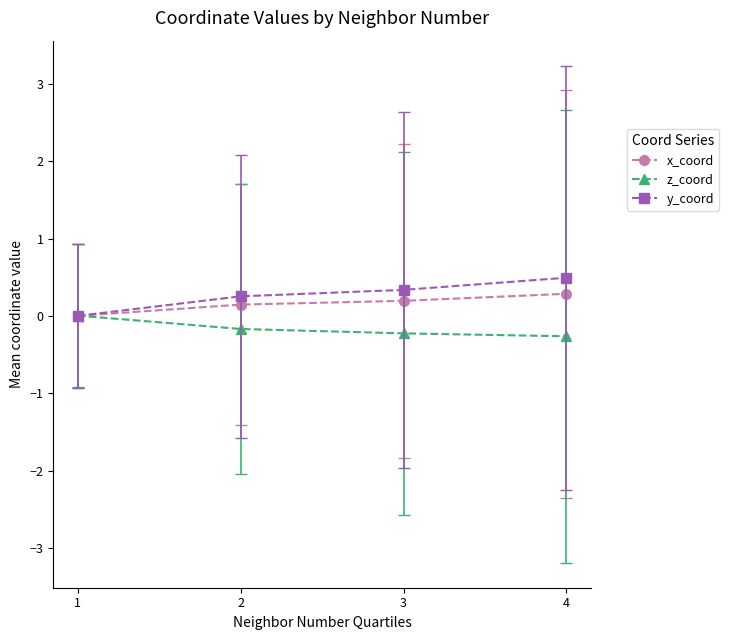

What are all the series names shown in the legend?

x_coord, z_coord, y_coord